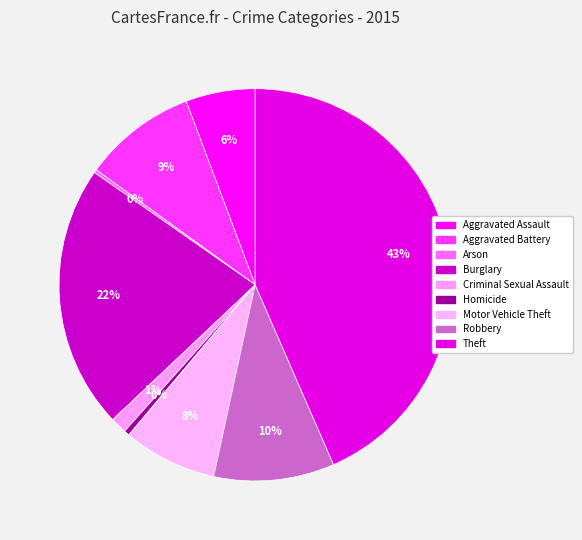

The Criminal Sexual Assault slice represents 11% of the pie. True or false?

False